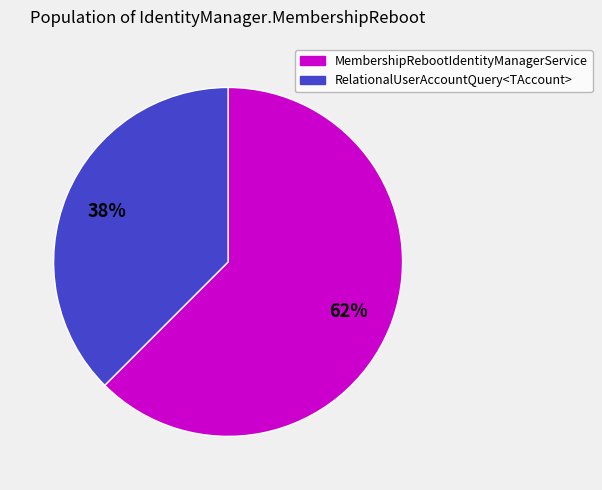

Which category accounts for the majority?

MembershipRebootIdentityManagerService